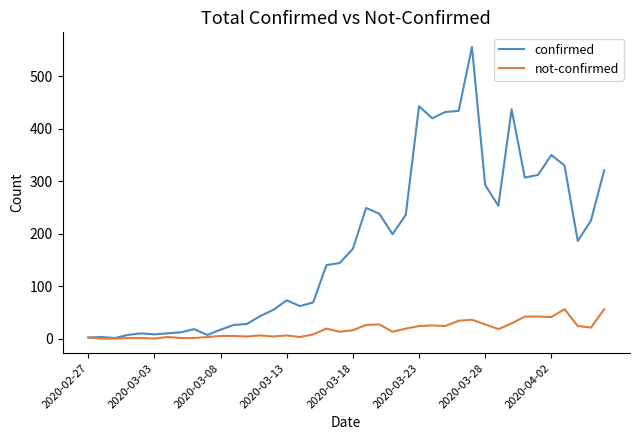

List the series in order of their overall mean, lowest first.

not-confirmed, confirmed